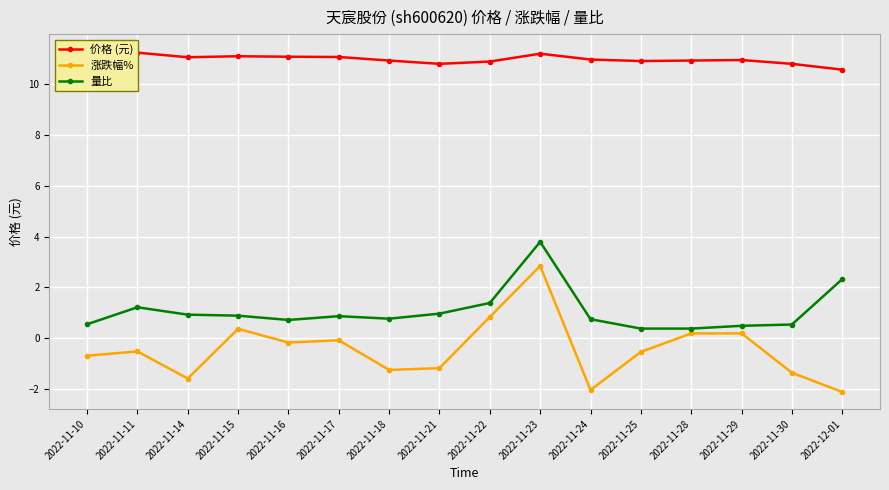

Between 2022-11-28 and 2022-11-21, which is larger?

2022-11-28